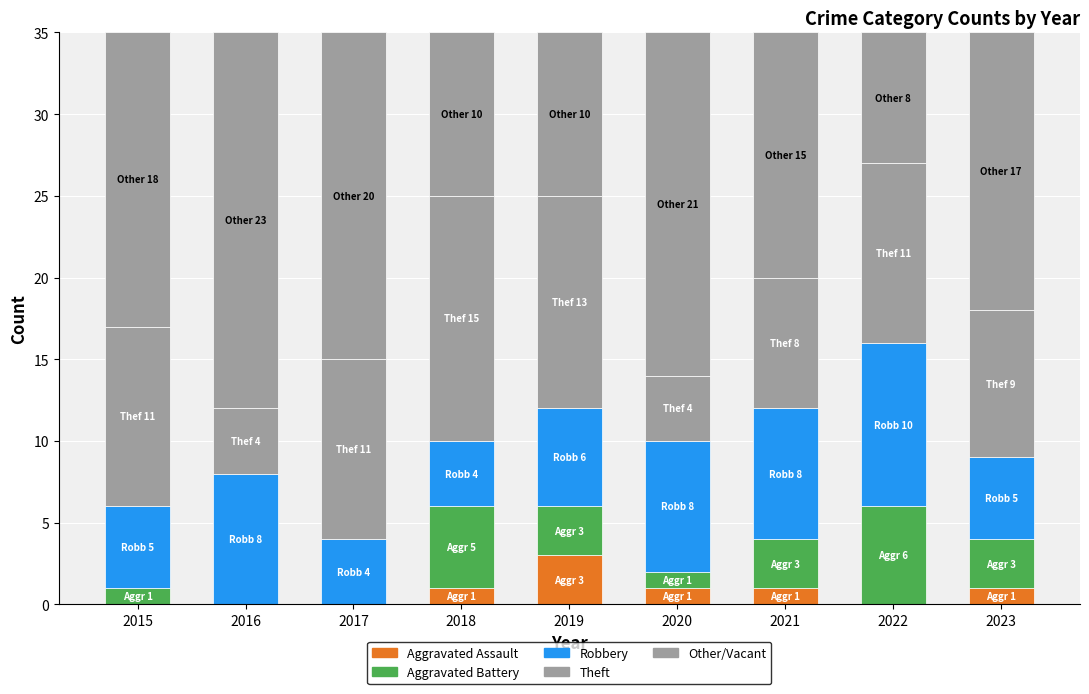

Which category has the highest value in the Aggravated Assault series?

2019